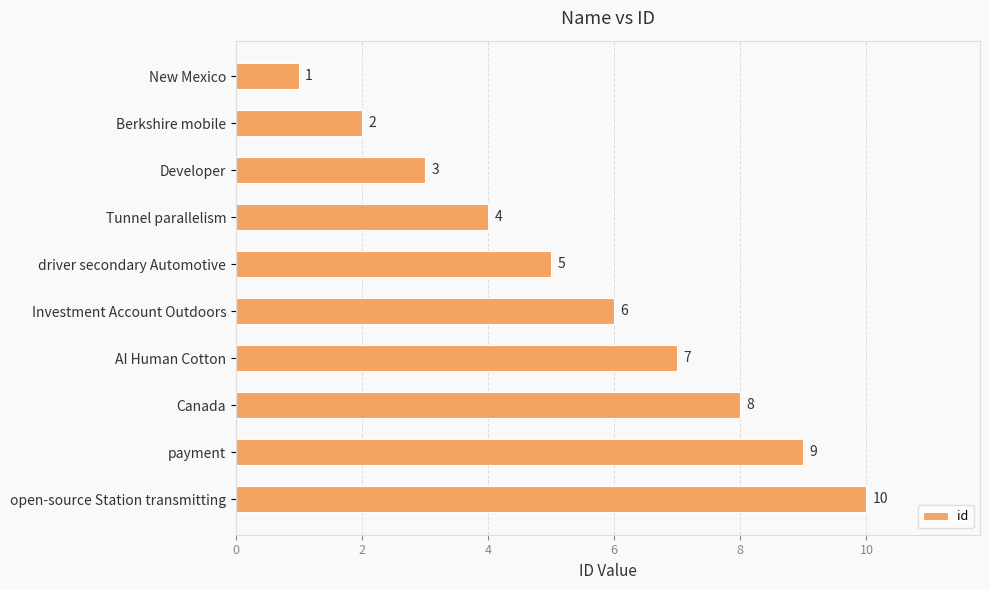

How many values are between 3 and 8?

6